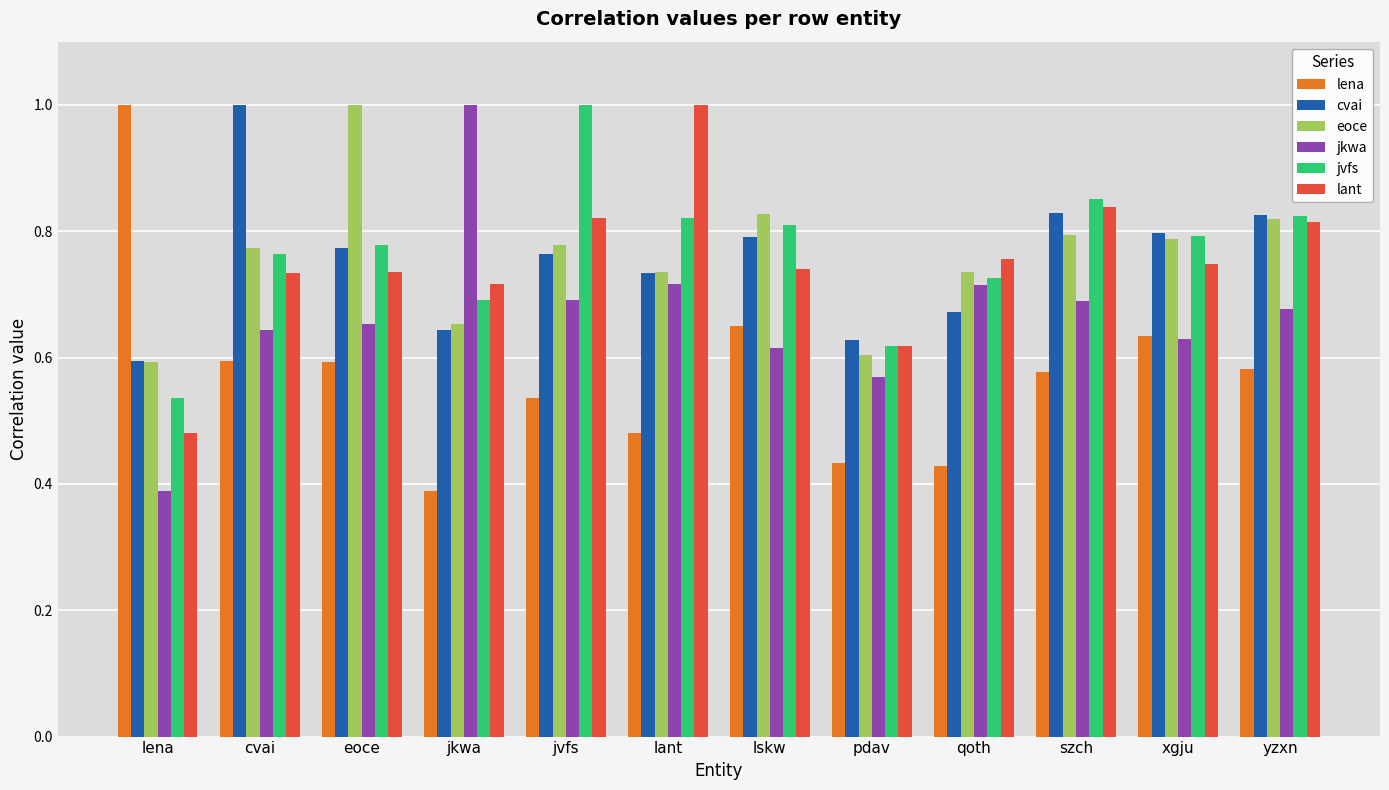

True or false: cvai has a value of 0.6 at lena.

True